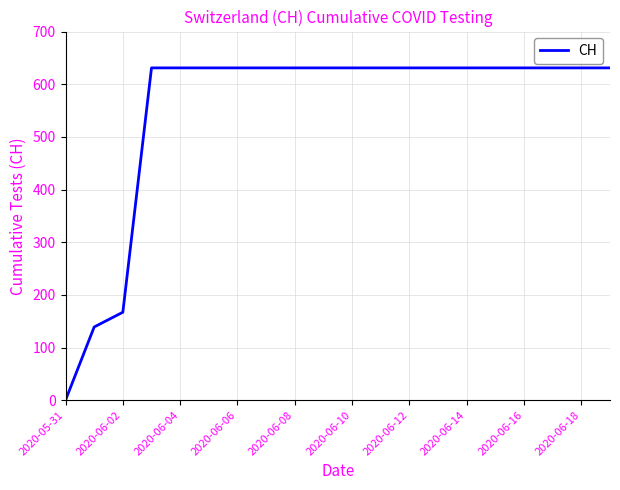

What is the difference between the maximum and minimum values?

631